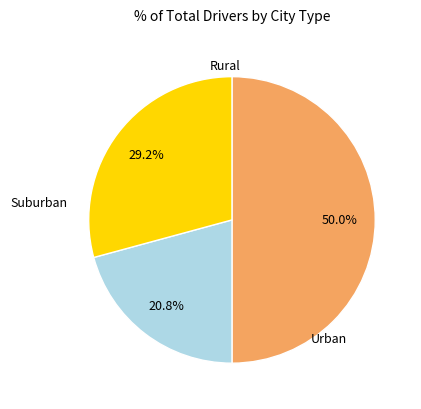

Count the number of slices in the pie.

3